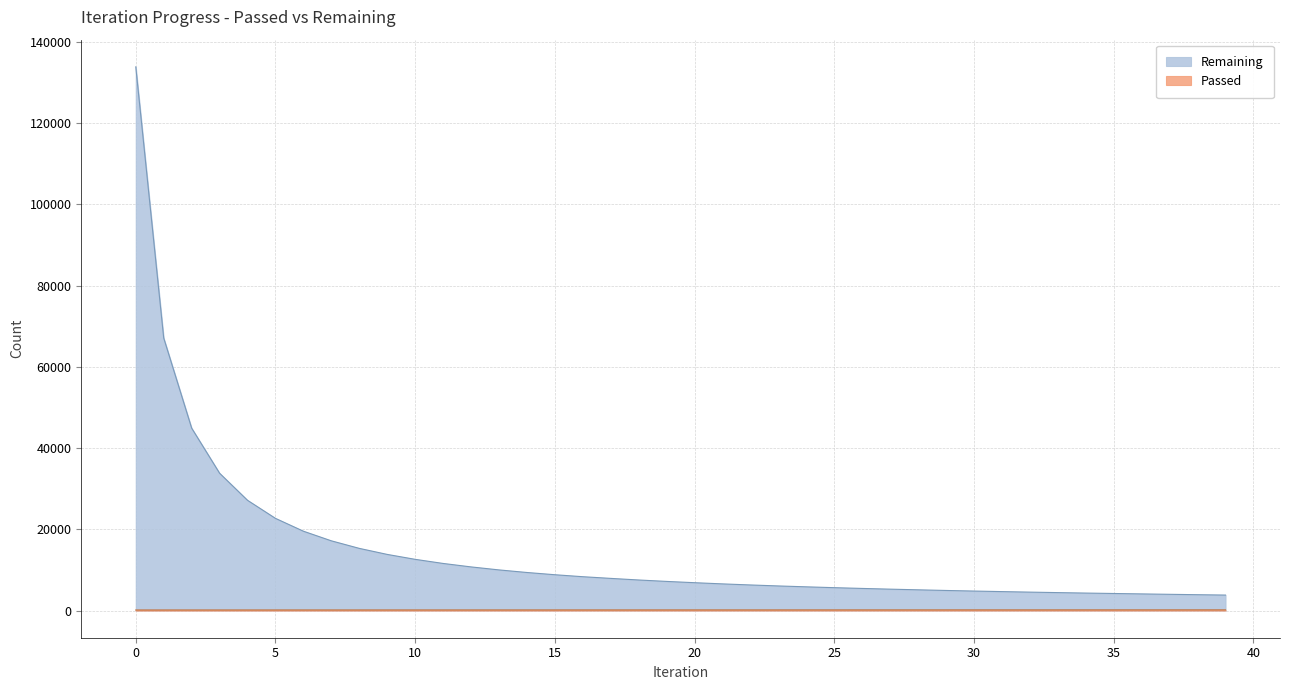

Rank the categories by Remaining value from highest to lowest.

0, 1, 2, 3, 4, 5, 6, 7, 8, 9, 10, 11, 12, 13, 14, 15, 16, 17, 18, 19, 20, 21, 22, 23, 24, 25, 26, 27, 28, 29, 30, 31, 32, 33, 34, 35, 36, 37, 38, 39